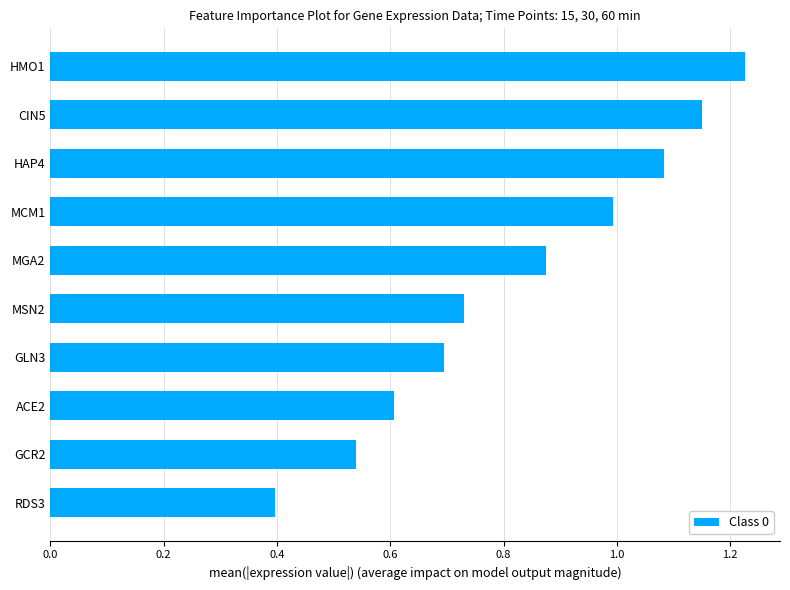

What is the average value?

0.8